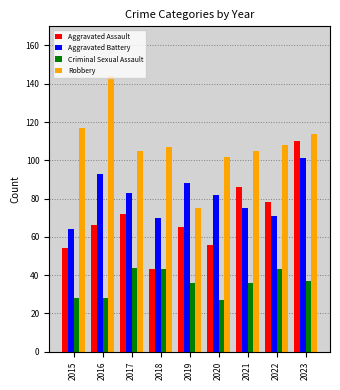

What is the difference between the highest and lowest values at 2020?

75